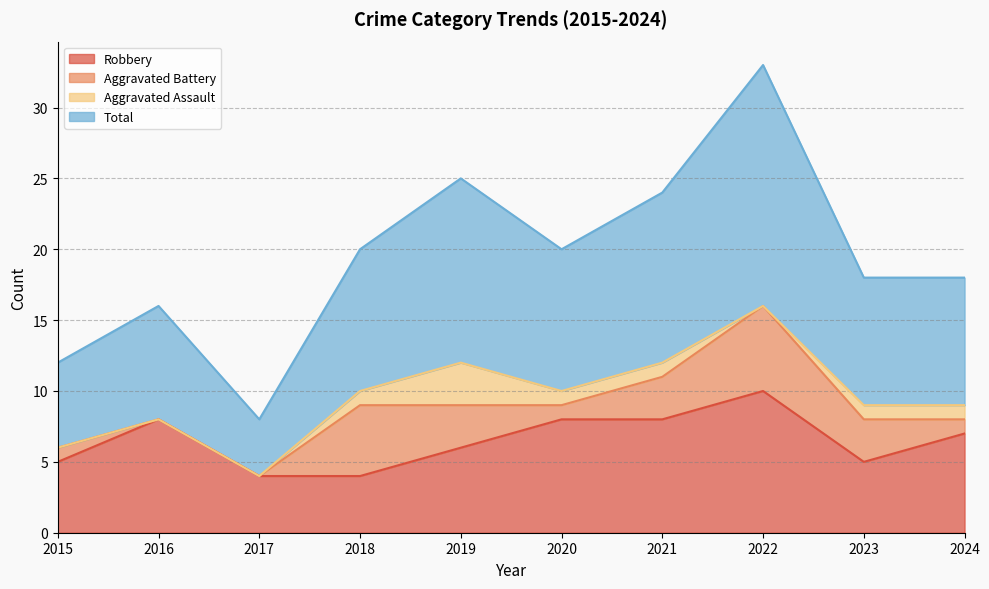

What is the smallest value displayed?

4